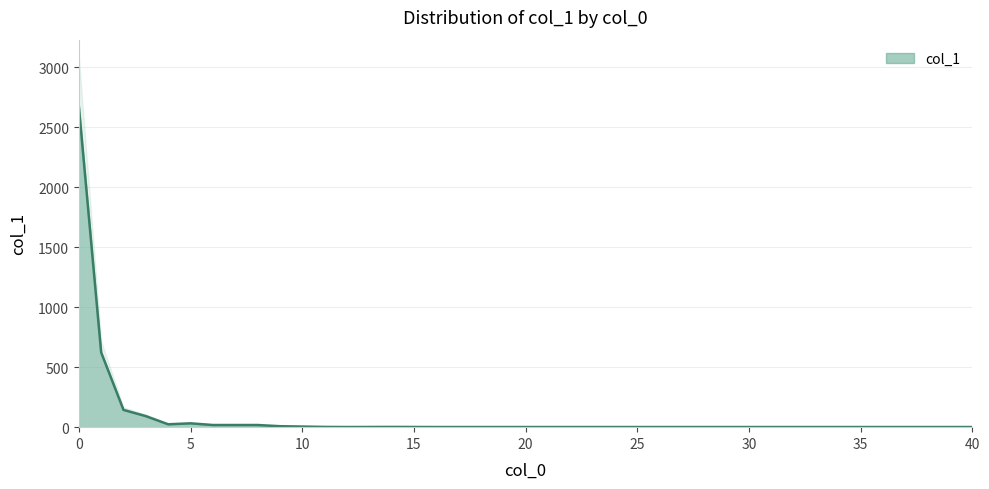

Reading right to left, extract all data points from this chart.

40=1	37=1	21=1	20=1	17=1	16=1	14=2	12=1	11=2	10=5	9=8	8=18	7=18	6=18	5=32	4=24	3=92	2=144	1=623	0=2676